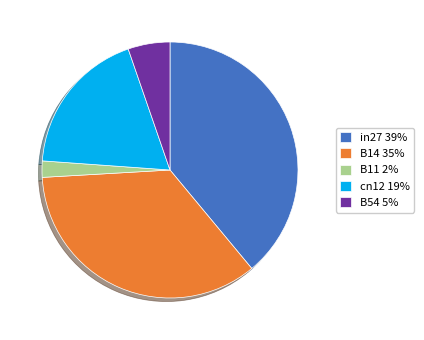

True or false: in27 accounts for 39% of the total.

True